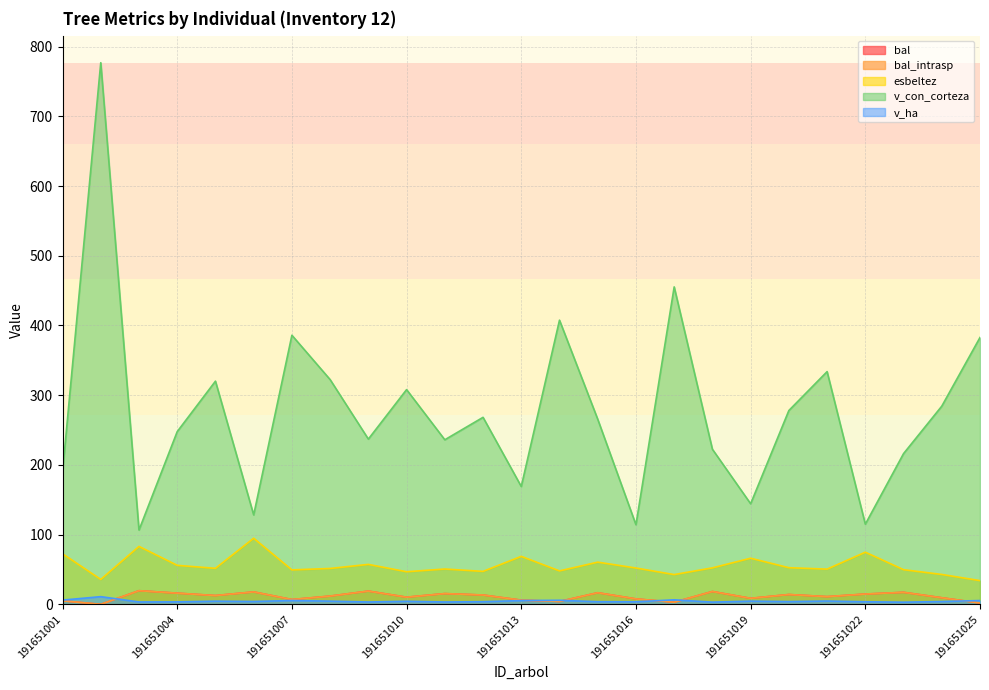

Rank the categories by bal value from lowest to highest.

191651002, 191651025, 191651017, 191651014, 191651001, 191651013, 191651007, 191651016, 191651019, 191651024, 191651010, 191651021, 191651008, 191651005, 191651012, 191651020, 191651022, 191651011, 191651004, 191651015, 191651023, 191651006, 191651018, 191651009, 191651003